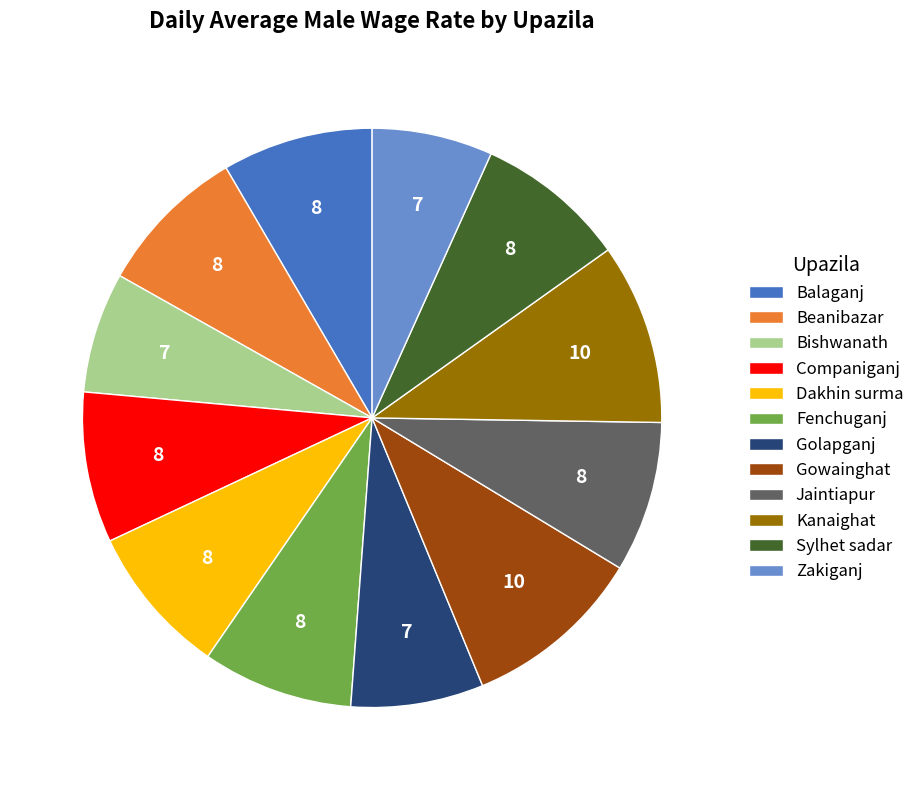

The Kanaighat slice represents 10% of the pie. True or false?

True